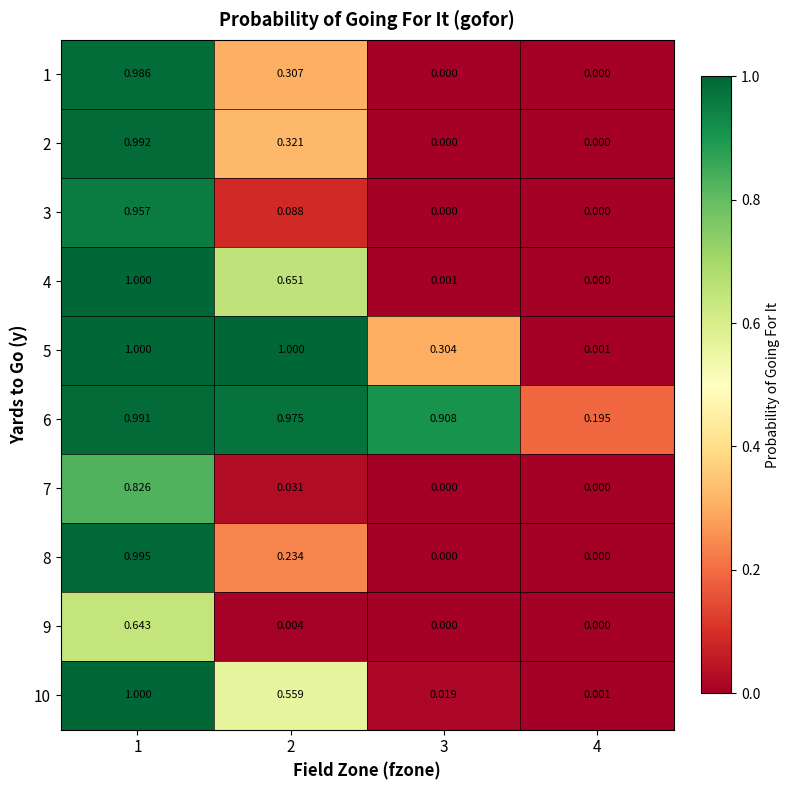

Is the value of 6 at 1 greater than the value of 3 at 3?

Yes